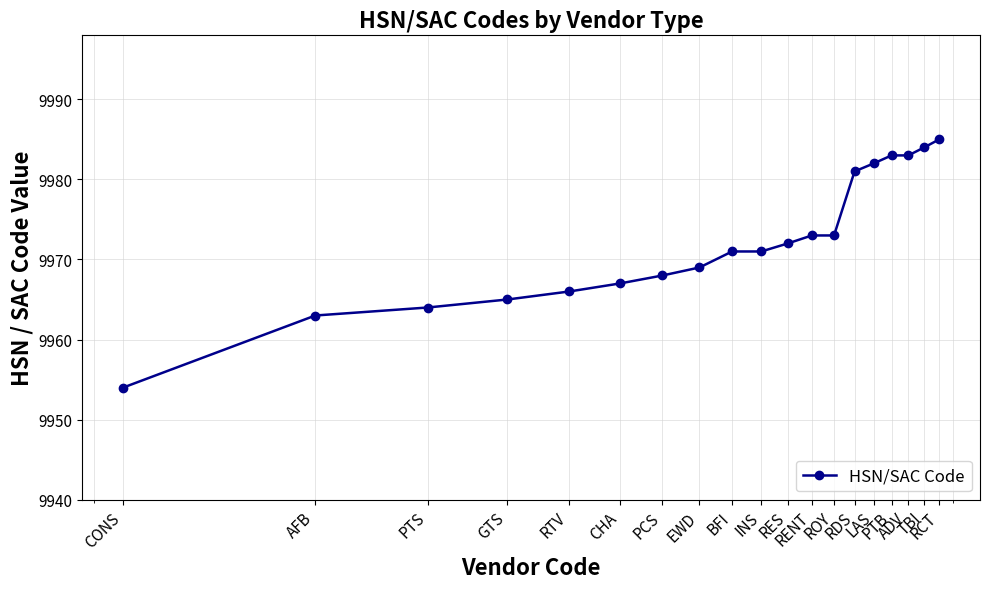

What is the value of the 9th point from the left?

9971